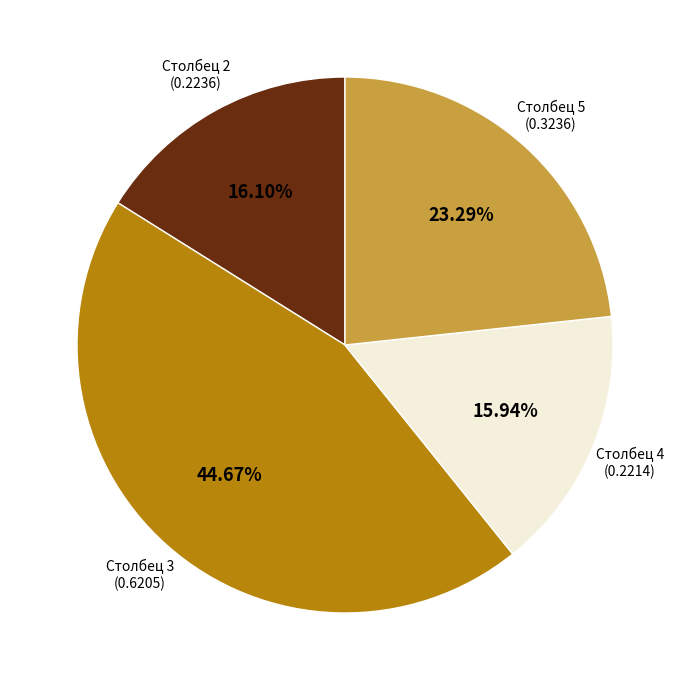

Is there a majority slice in this chart?

No